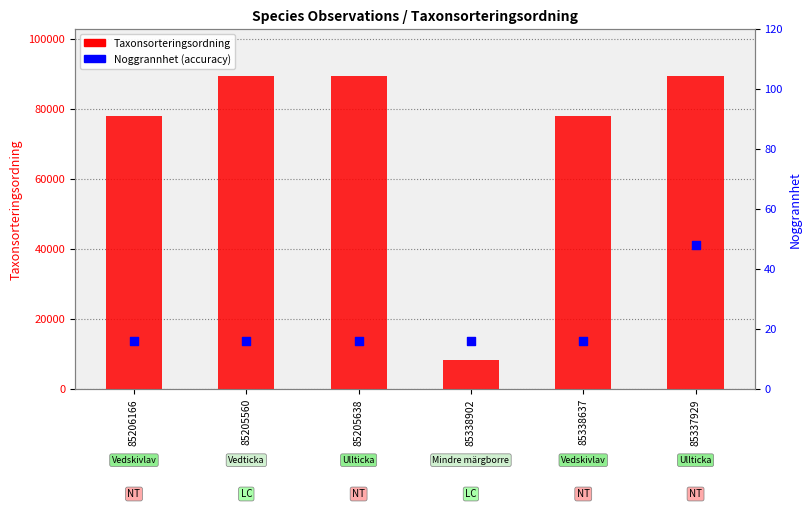

Is the value of Noggrannhet (accuracy) at 85337929 greater than the value of Taxonsorteringsordning at 85205560?

No